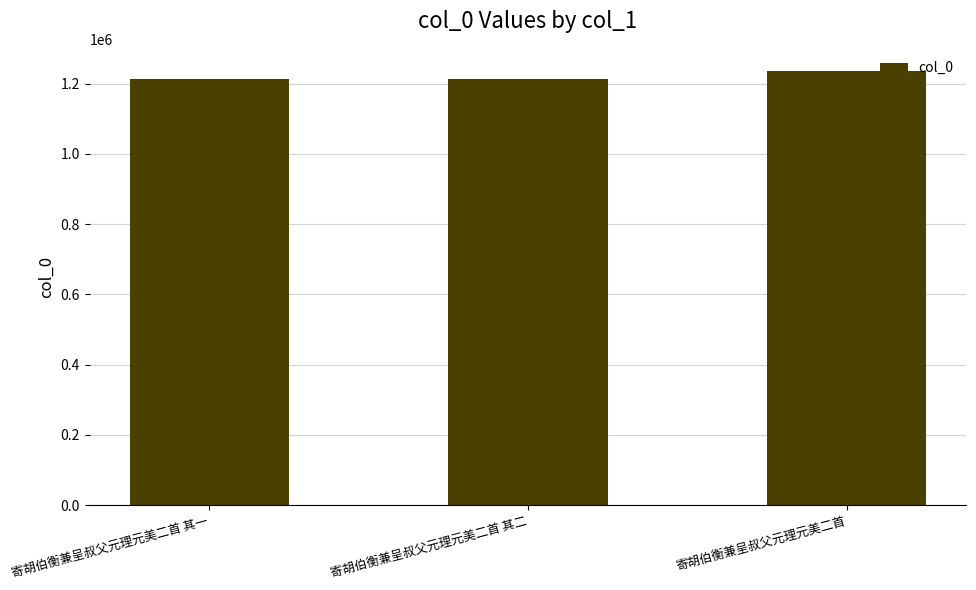

True or false: the data shows 1214447 at 寄胡伯衡兼呈叔父元理元美二首 其一.

True